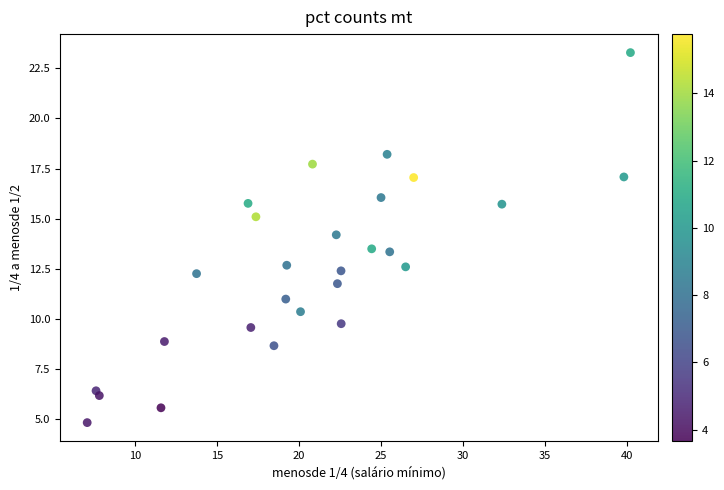

What is the range of Y values (max minus min)?

18.5